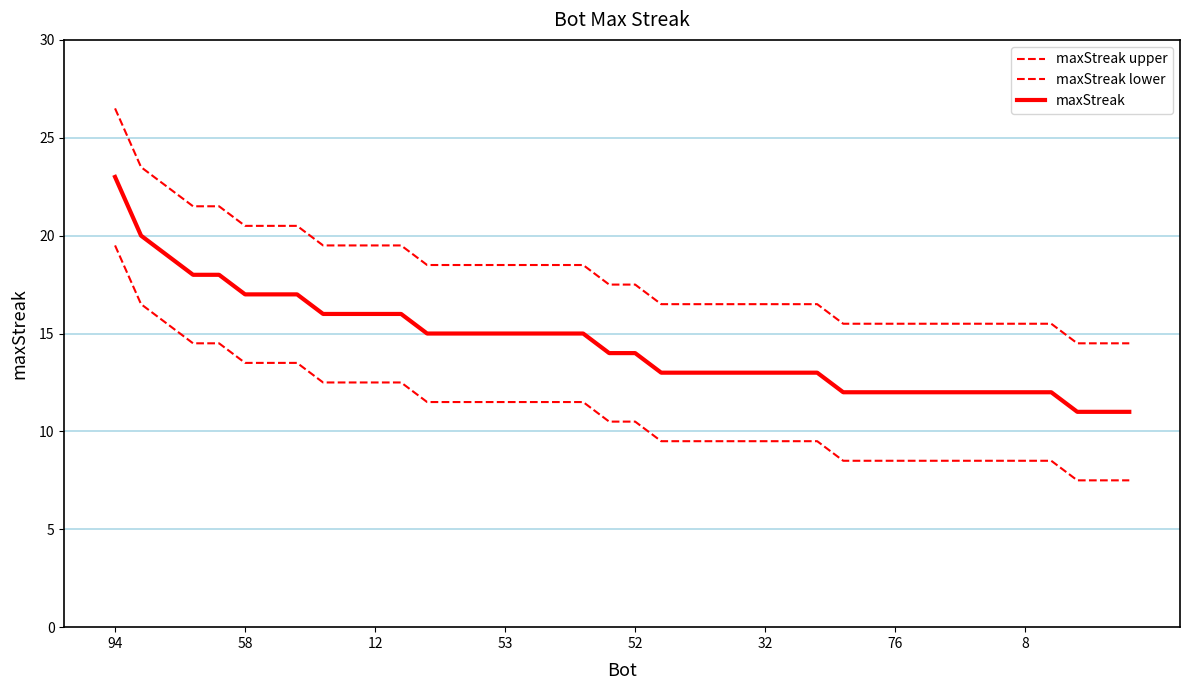

What is the label of the 24th point from the right?

16